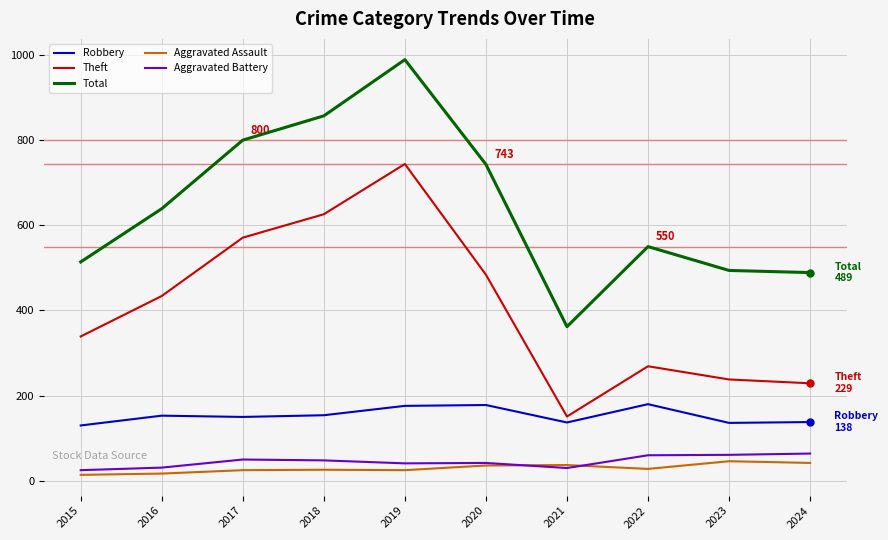

What are all the series names shown in the legend?

Robbery, Theft, Total, Aggravated Assault, Aggravated Battery